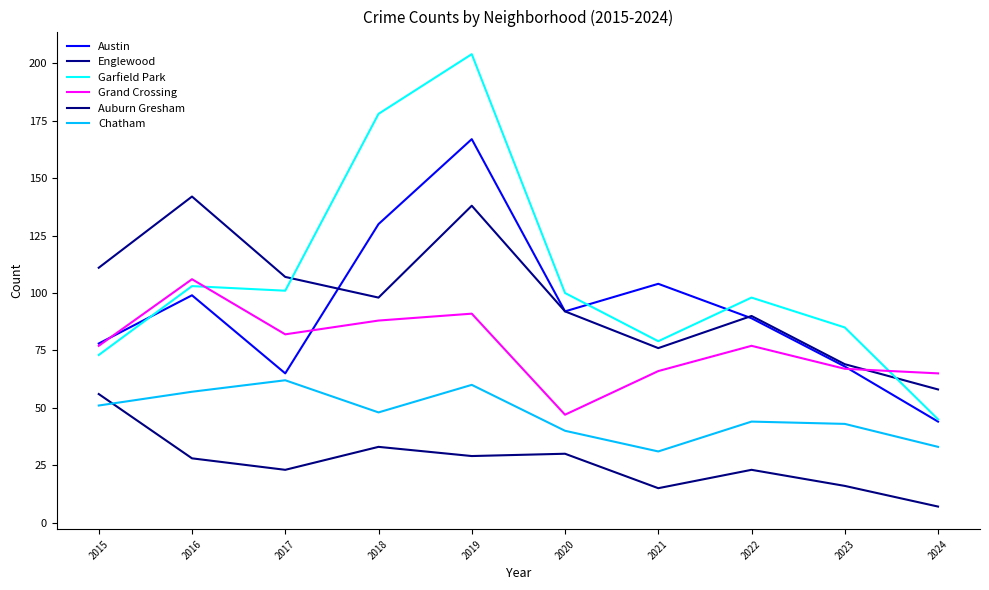

What are all the series names shown in the legend?

Austin, Englewood, Garfield Park, Grand Crossing, Auburn Gresham, Chatham